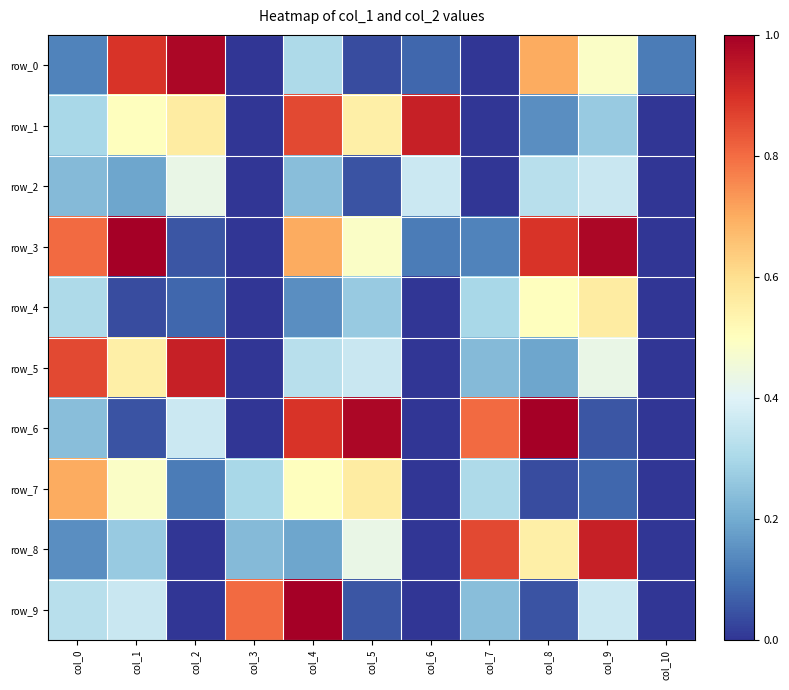

Which category has the highest value across all series?

col_1